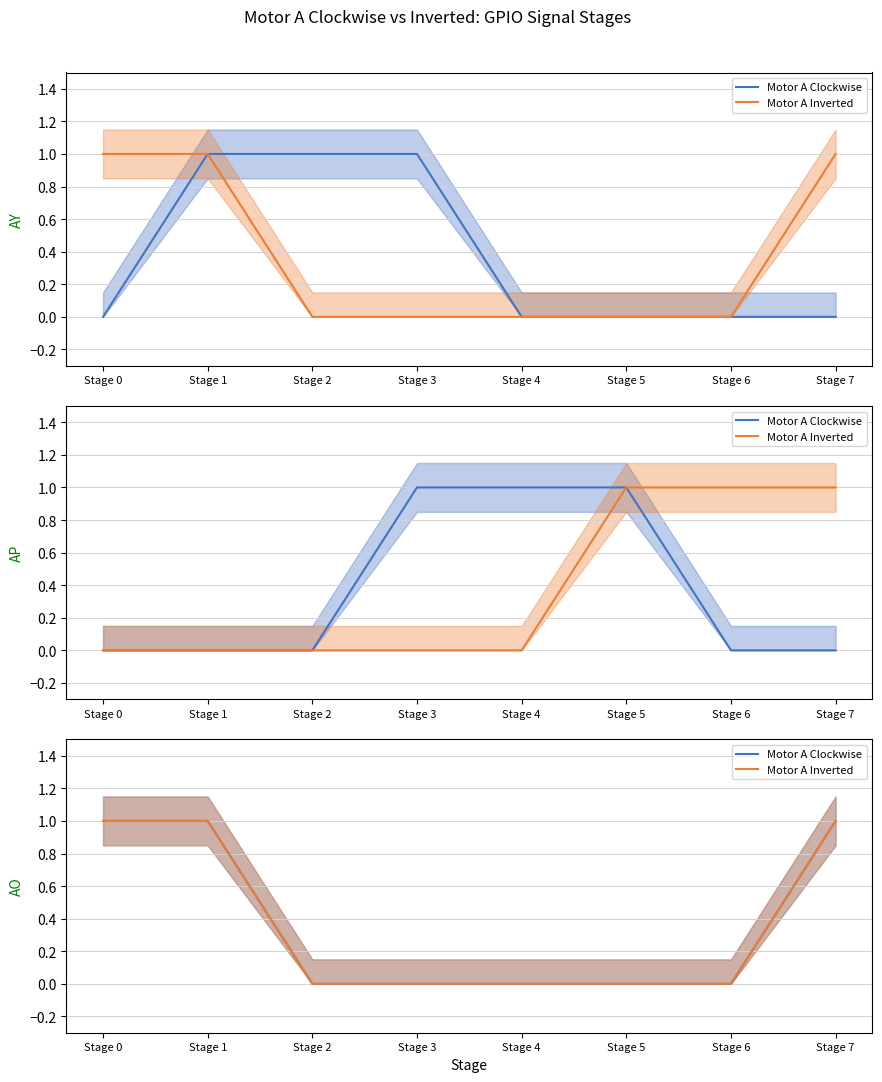

Is this an area chart (filled region under the line)?

No